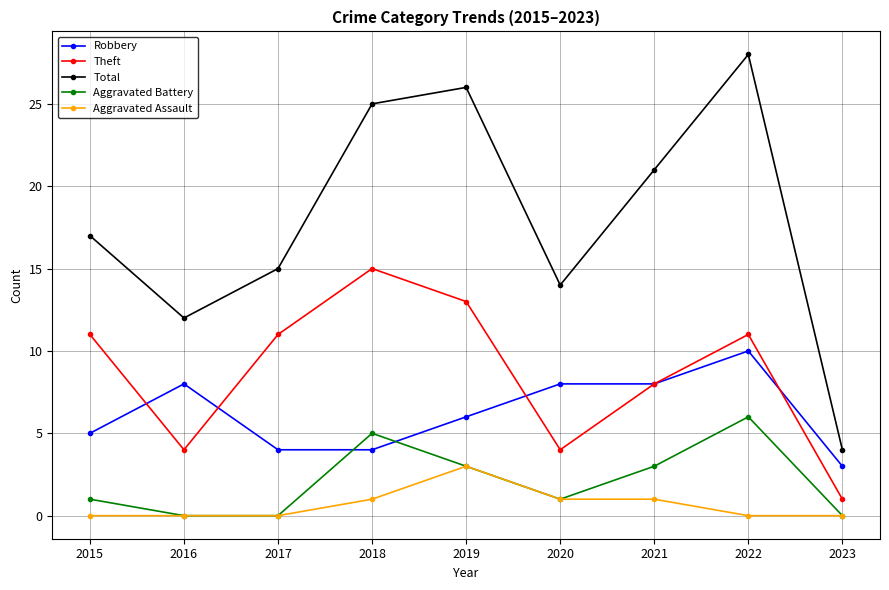

Reading left to right, extract all data points from this chart.

Robbery: 5	8	4	4	6	8	8	10	3
Theft: 11	4	11	15	13	4	8	11	1
Total: 17	12	15	25	26	14	21	28	4
Aggravated Battery: 1	0	0	5	3	1	3	6	0
Aggravated Assault: 0	0	0	1	3	1	1	0	0